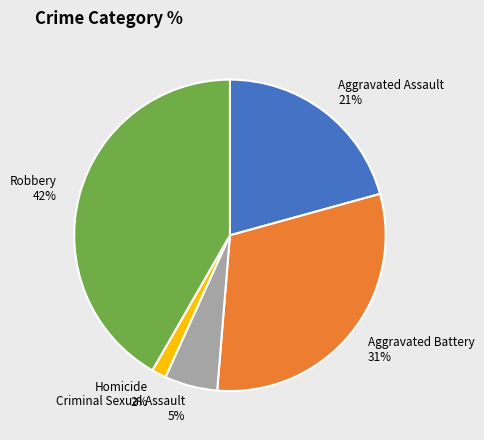

To the nearest percent, what portion does Aggravated Battery represent?

31%